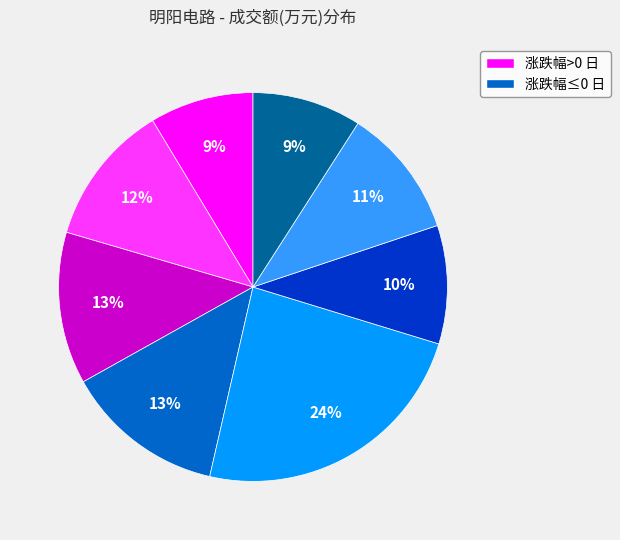

Is there any slice that represents more than half of the pie?

No